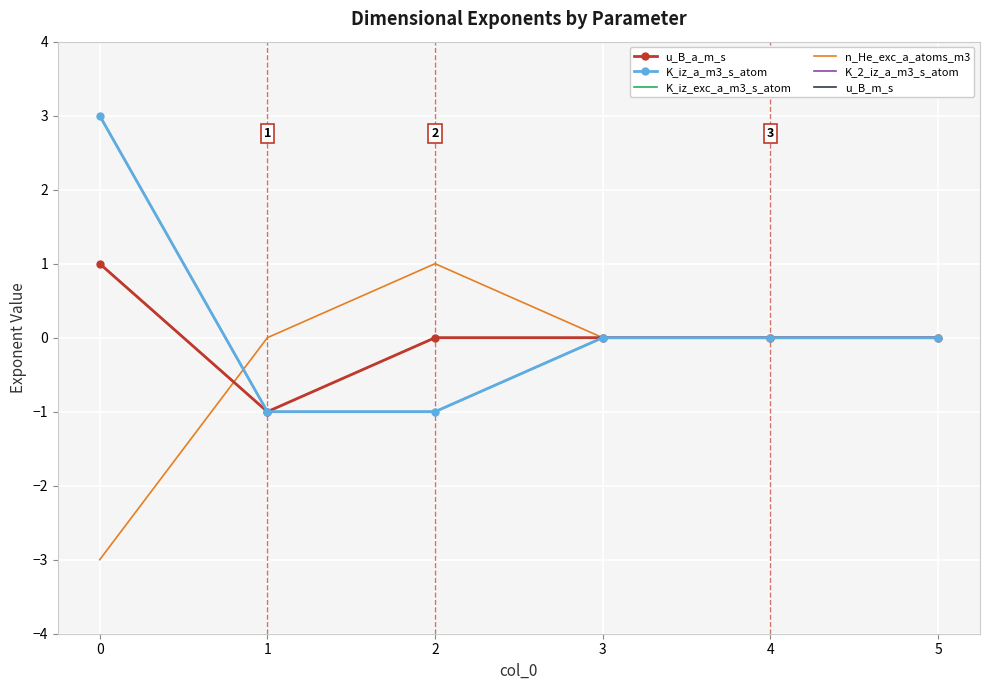

Rank the series by their maximum value, from lowest to highest.

u_B_a_m_s, n_He_exc_a_atoms_m3, u_B_m_s, K_iz_a_m3_s_atom, K_iz_exc_a_m3_s_atom, K_2_iz_a_m3_s_atom